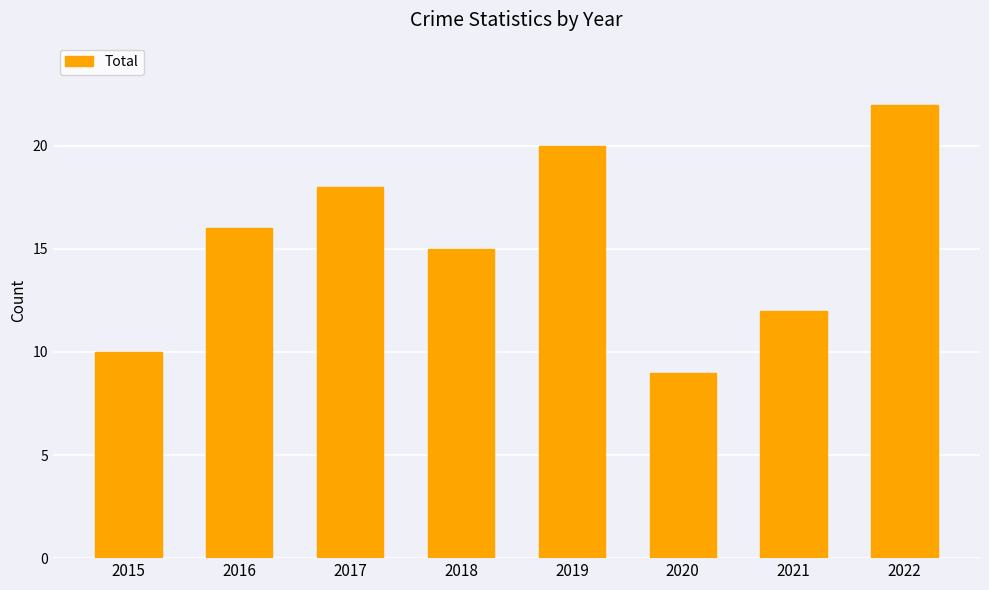

At which label is the value closest to 15?

2018